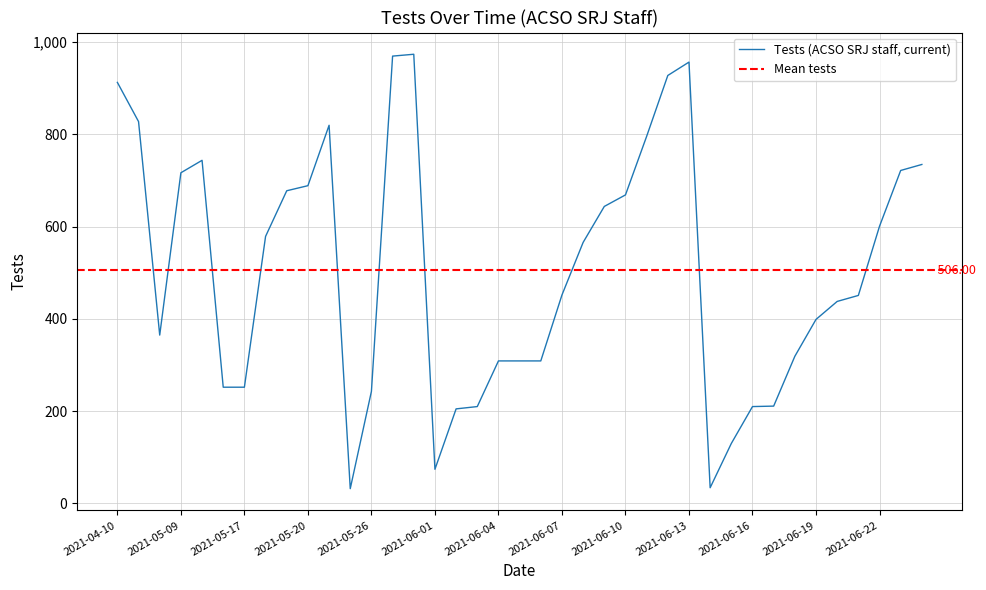

The value at 2021-06-22 is 601. True or false?

True